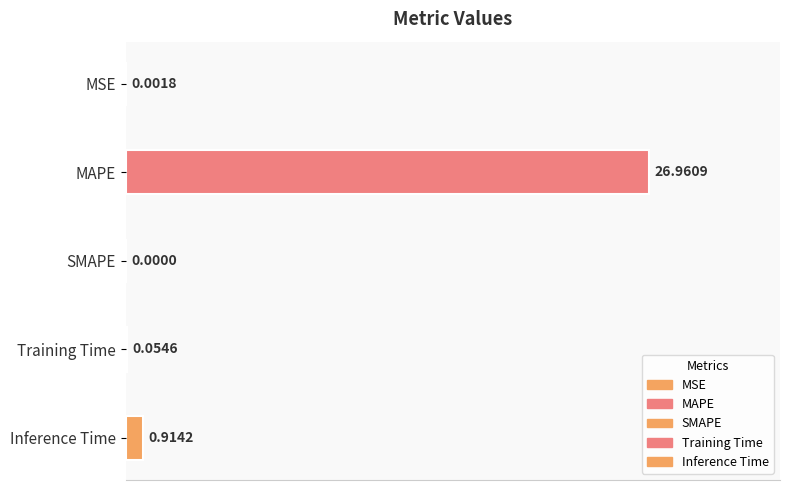

What is the sum of the values at MAPE and MSE?

27.0